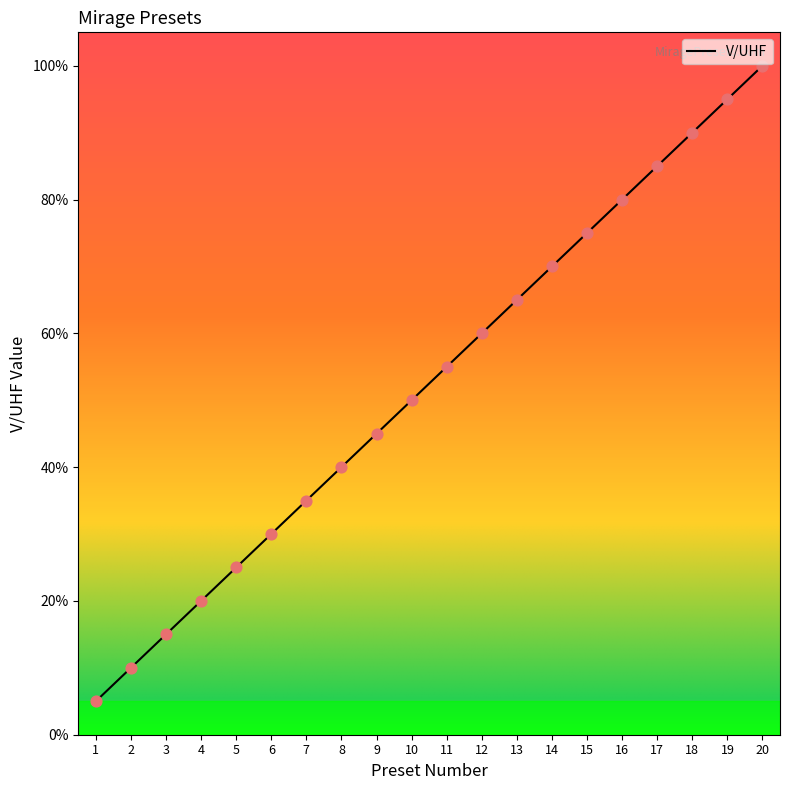

Approximately how many times larger is the value at 4 compared to 1?

4.0